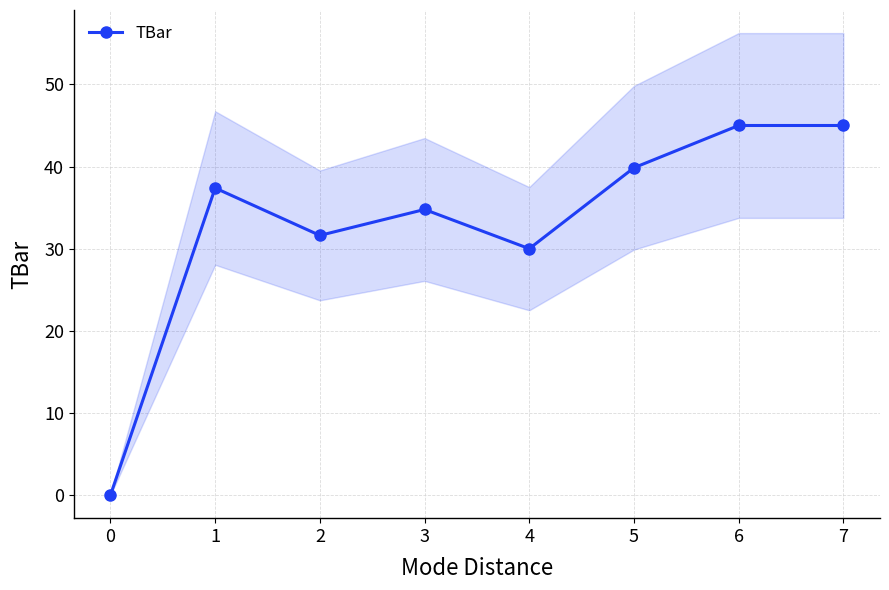

Is it true that TBar equals 40.4 at 4?

False